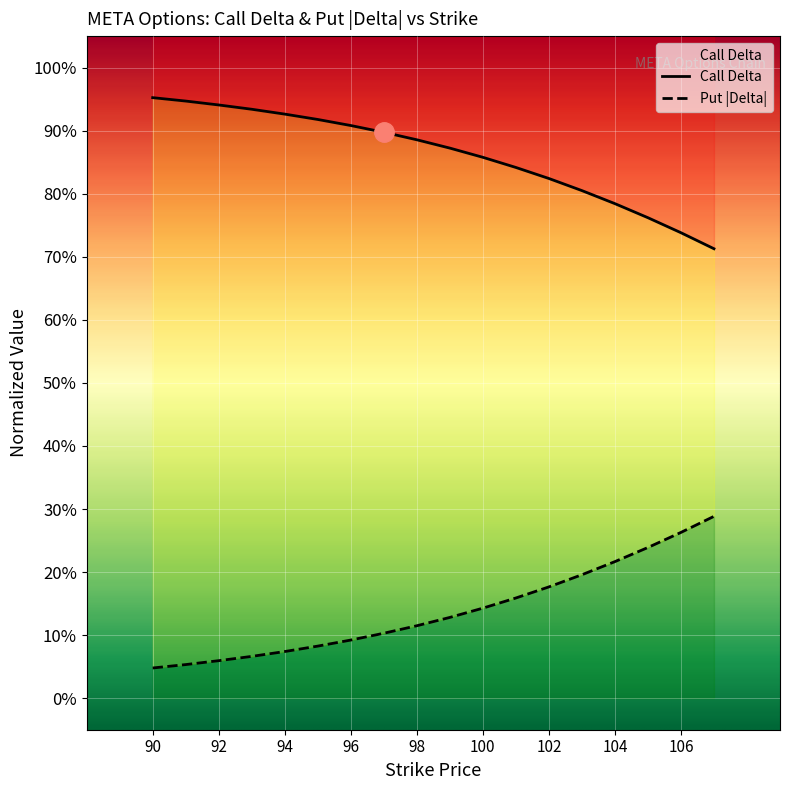

True or false: call_delta and put_delta cross at least once.

False